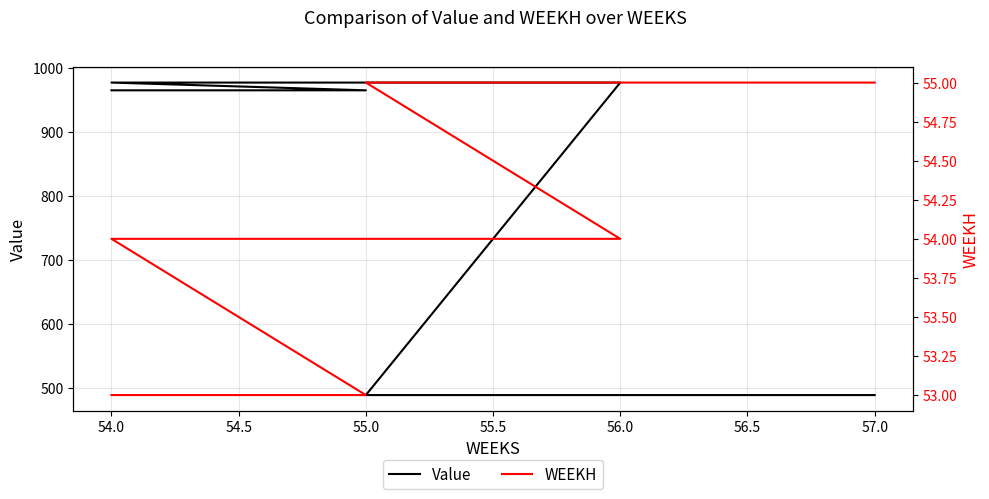

True or false: WEEKH and Value intersect in this chart.

False